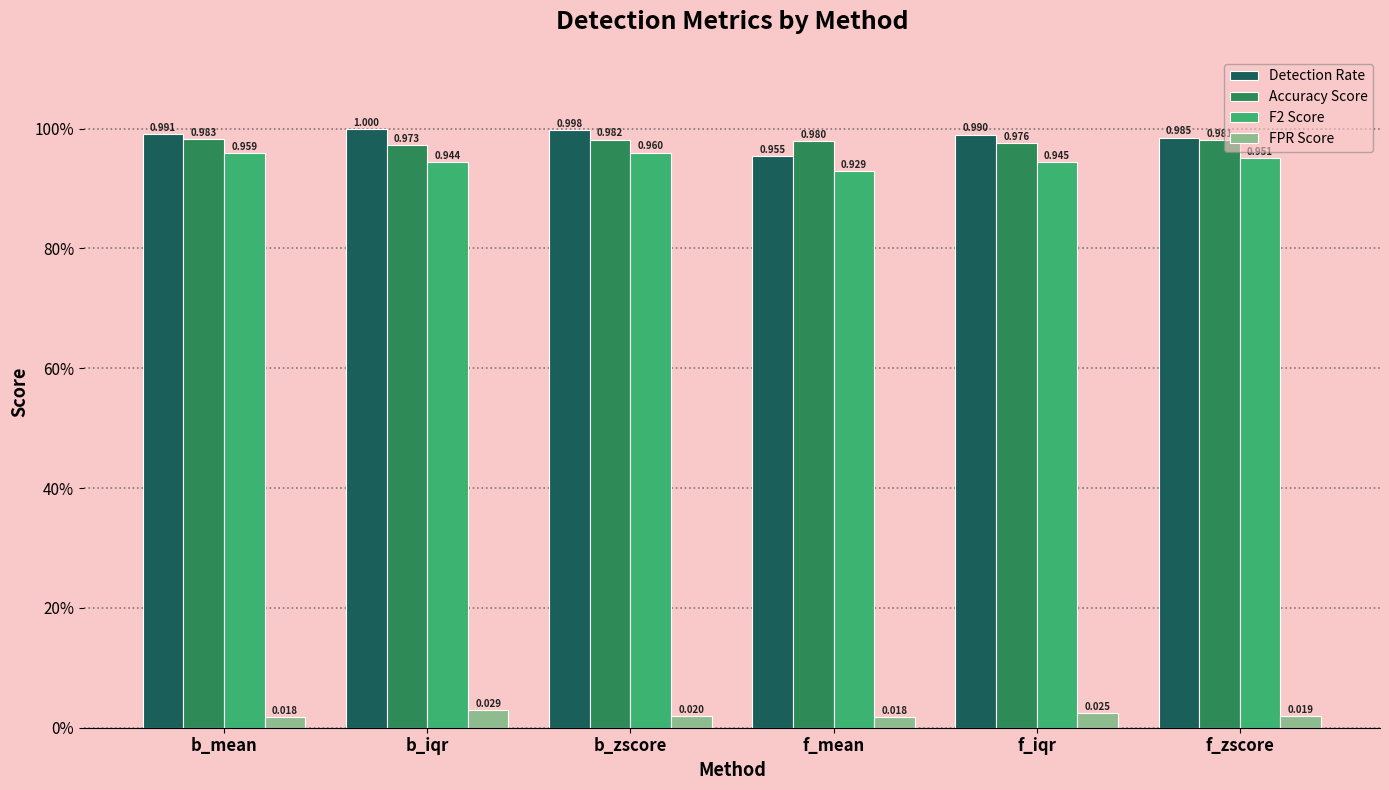

What are all the series names shown in the legend?

Detection Rate, Accuracy Score, F2 Score, FPR Score